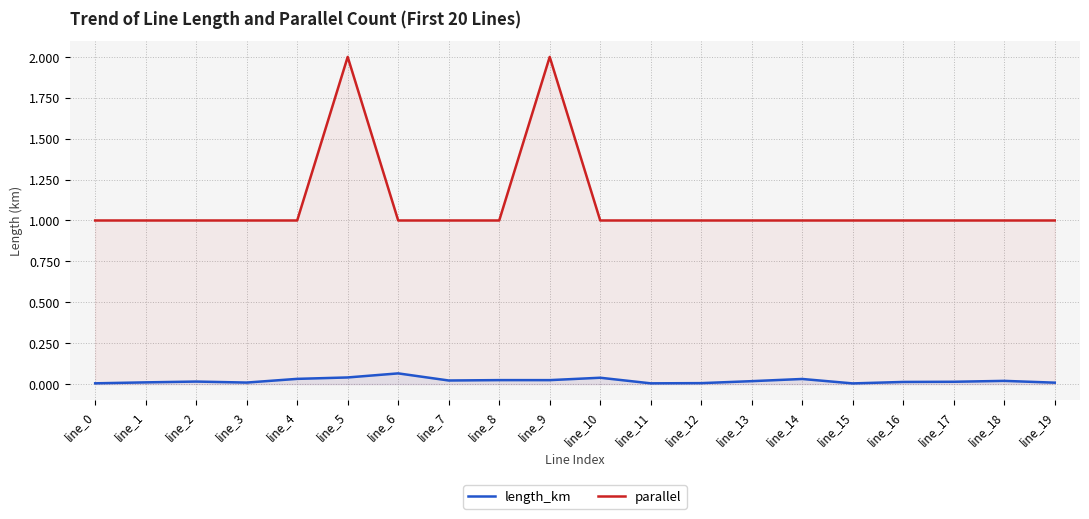

True or false: parallel and length_km cross at least once.

False